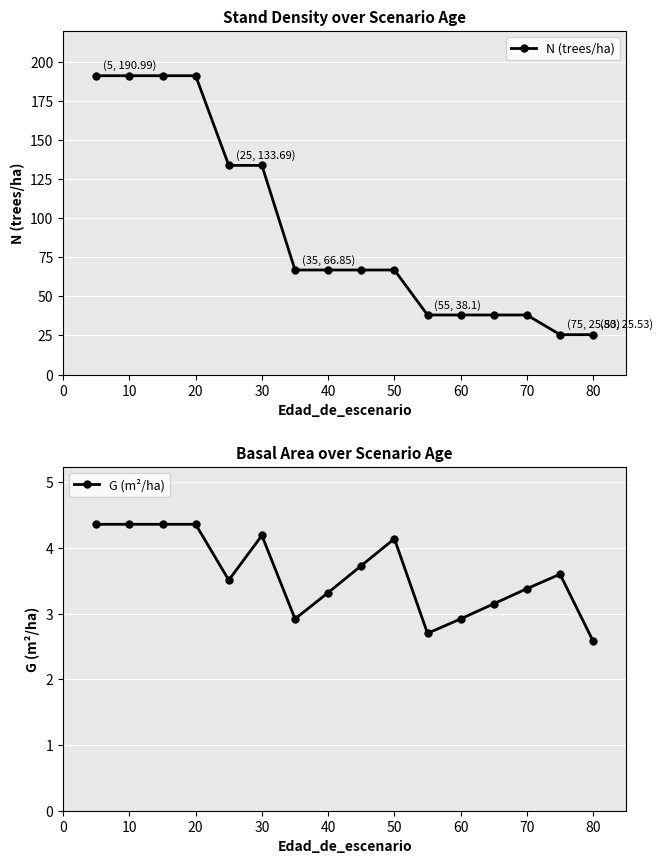

The value of N (trees/ha) at 80 is 37.1. True or false?

False